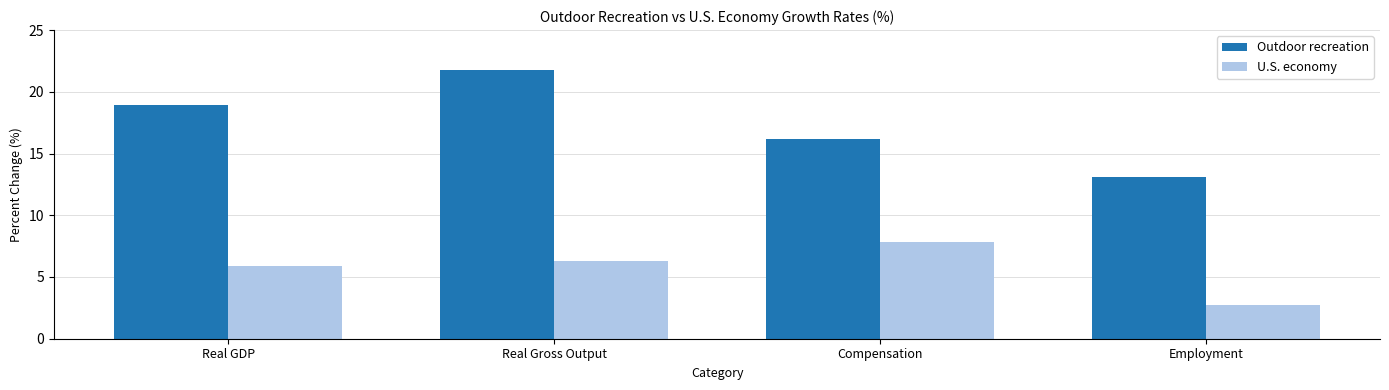

What is the maximum value for Outdoor recreation?

21.8